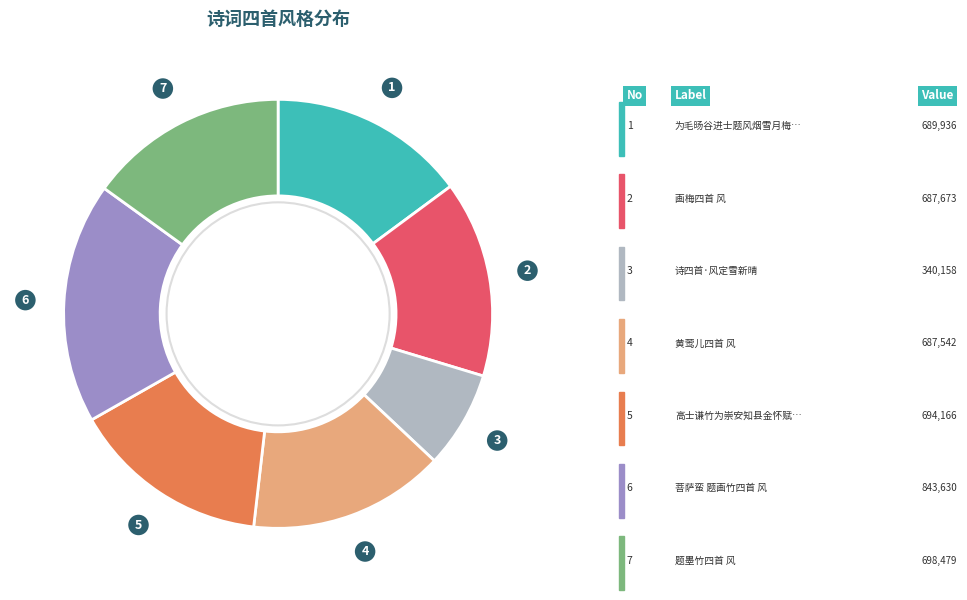

How many segments does this pie chart have?

7